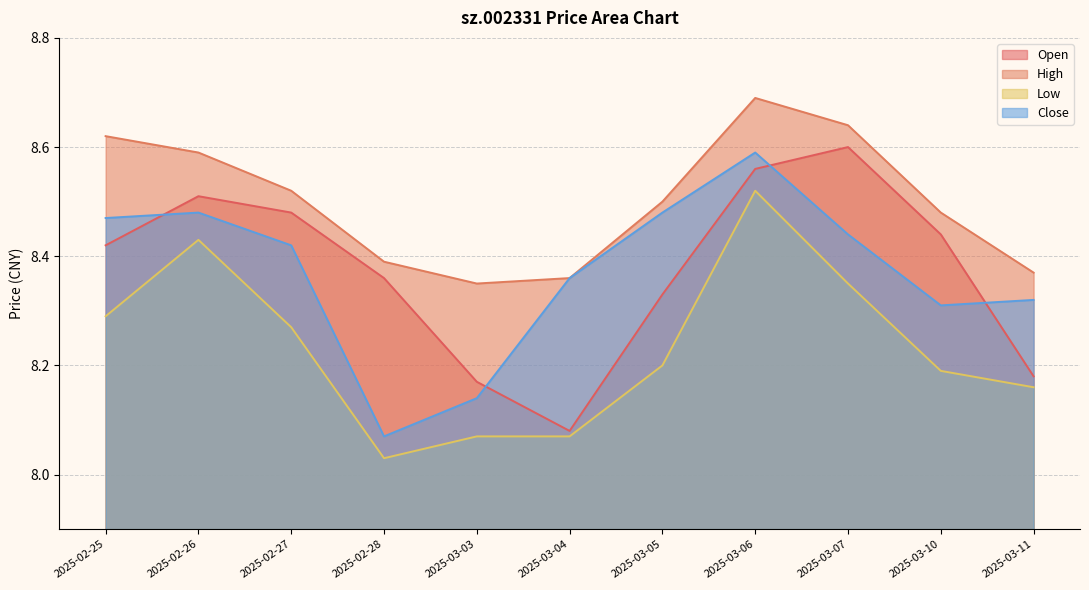

What is the total value across all series at 2025-03-10?

33.4